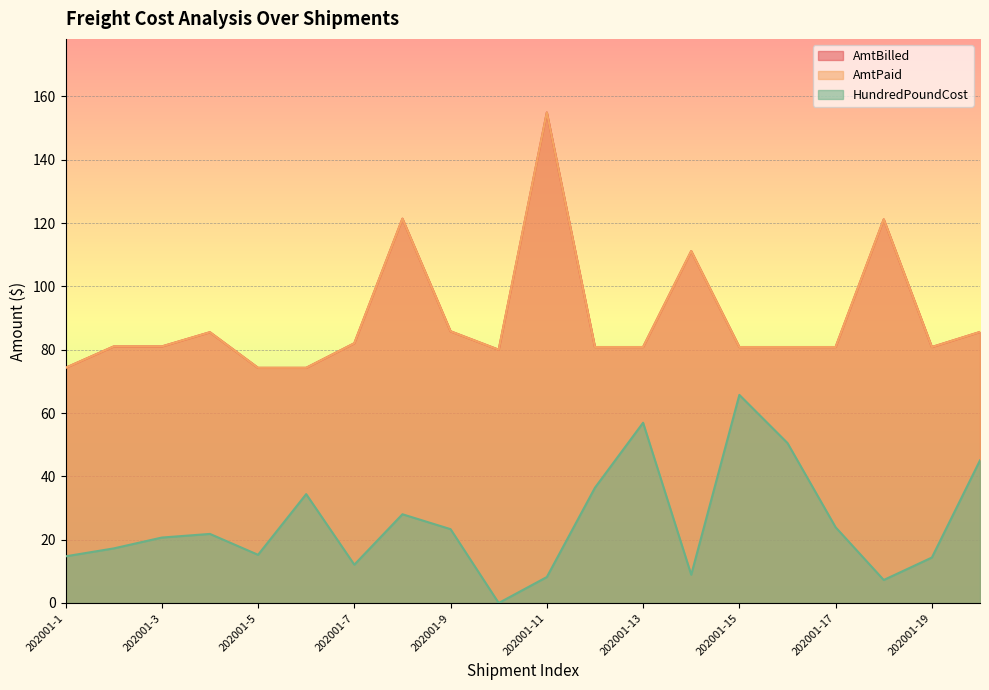

Reading left to right, list all the values displayed in this chart.

AmtBilled: 202001-1=74.3	202001-2=81.0	202001-3=81.0	202001-4=85.5	202001-5=74.3	202001-6=74.3	202001-7=82.0	202001-8=121.4	202001-9=85.8	202001-10=80.0	202001-11=154.9	202001-12=80.8	202001-13=80.8	202001-14=111.2	202001-15=80.8	202001-16=80.8	202001-17=80.8	202001-18=121.2	202001-19=80.8	202001-20=85.6
AmtPaid: 202001-1=74.3	202001-2=81.0	202001-3=81.0	202001-4=85.5	202001-5=74.3	202001-6=74.3	202001-7=82.0	202001-8=121.4	202001-9=85.8	202001-10=80.0	202001-11=154.9	202001-12=80.8	202001-13=80.8	202001-14=111.2	202001-15=80.8	202001-16=80.8	202001-17=80.8	202001-18=121.2	202001-19=80.8	202001-20=85.6
HundredPoundCost: 202001-1=14.7	202001-2=17.2	202001-3=20.7	202001-4=21.8	202001-5=15.2	202001-6=34.4	202001-7=12.1	202001-8=28.0	202001-9=23.3	202001-10=0.0	202001-11=8.2	202001-12=36.4	202001-13=56.9	202001-14=8.9	202001-15=65.7	202001-16=50.5	202001-17=23.9	202001-18=7.3	202001-19=14.4	202001-20=45.1